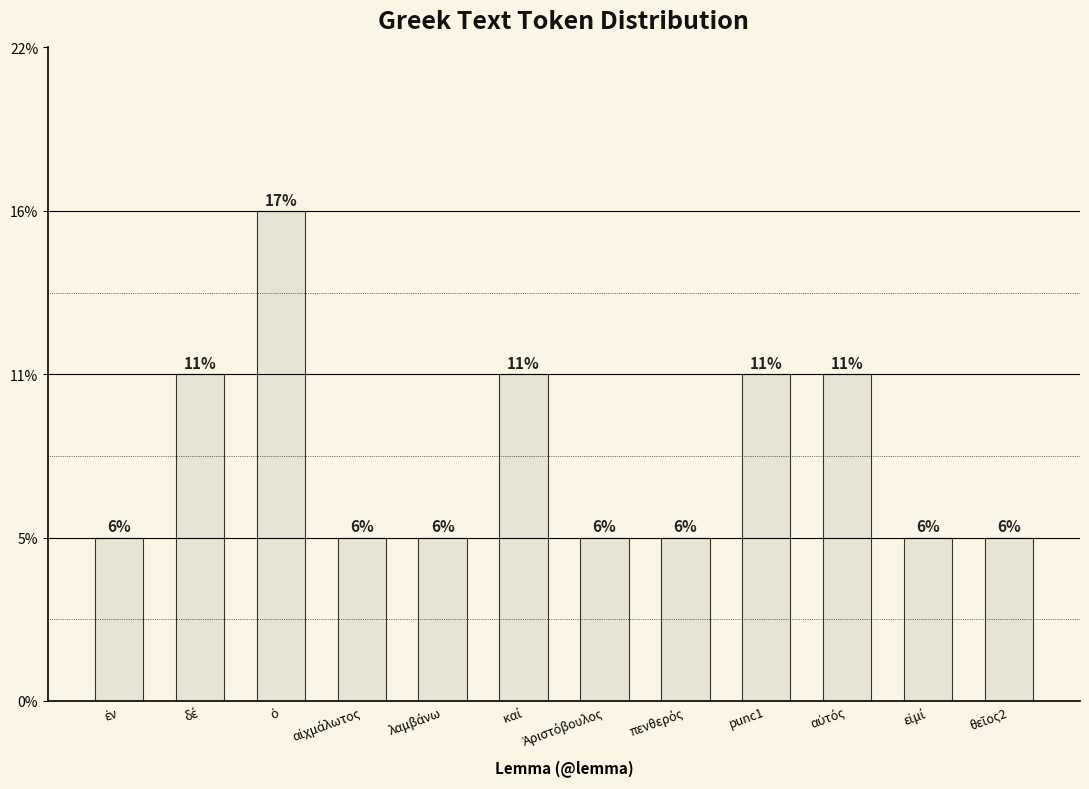

Are the bars horizontal?

No